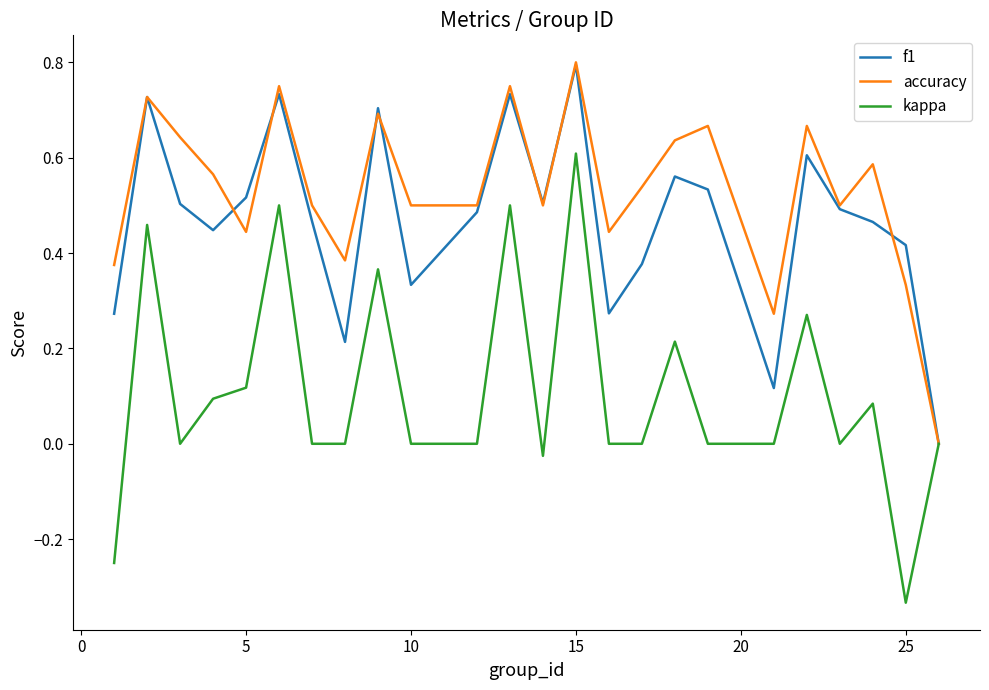

In accuracy, how many points are higher than both neighbors (excluding endpoints)?

8